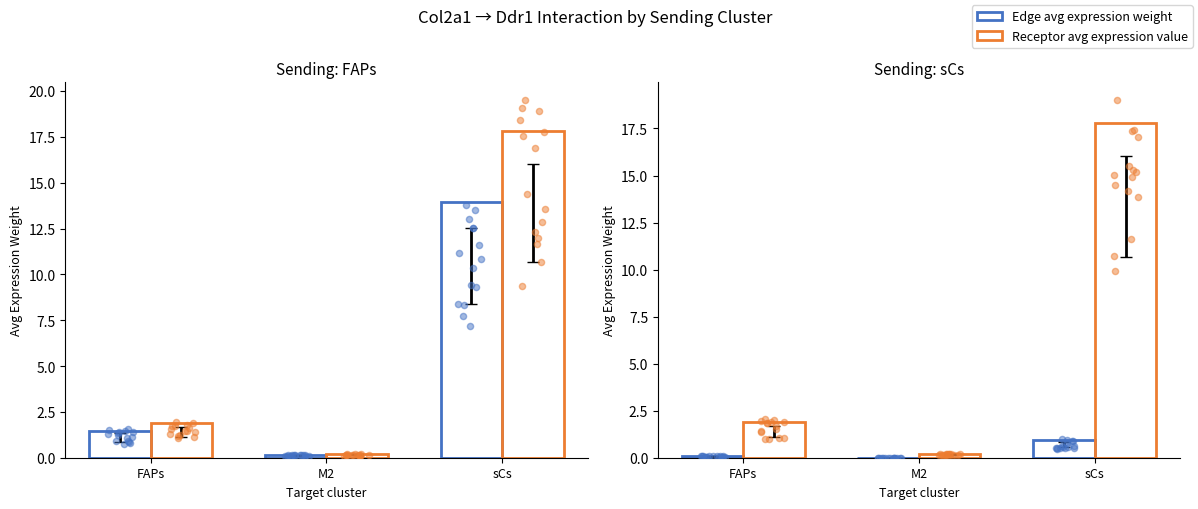

What is the total value across all series at FAPs?

2.0